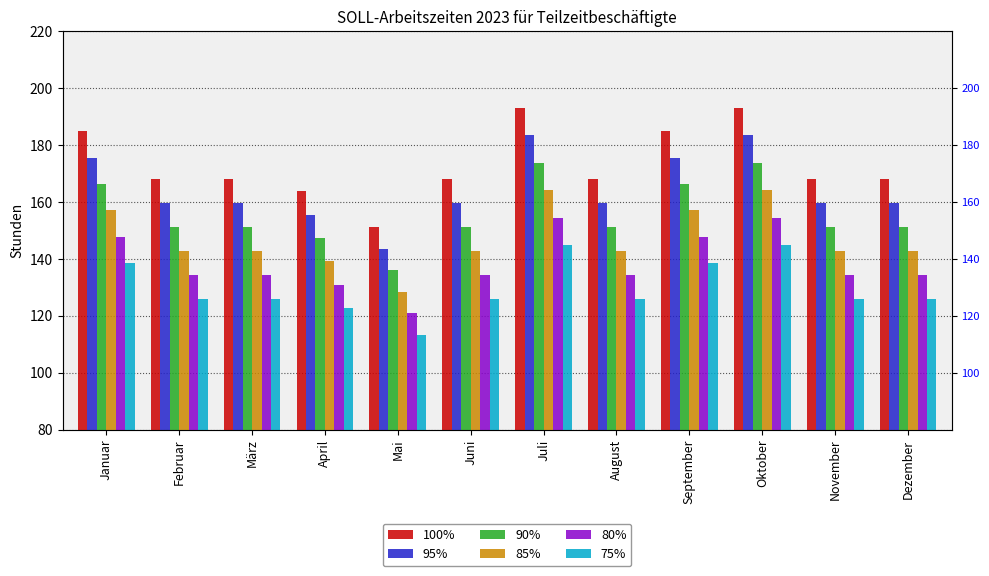

How many series are shown in this chart?

6